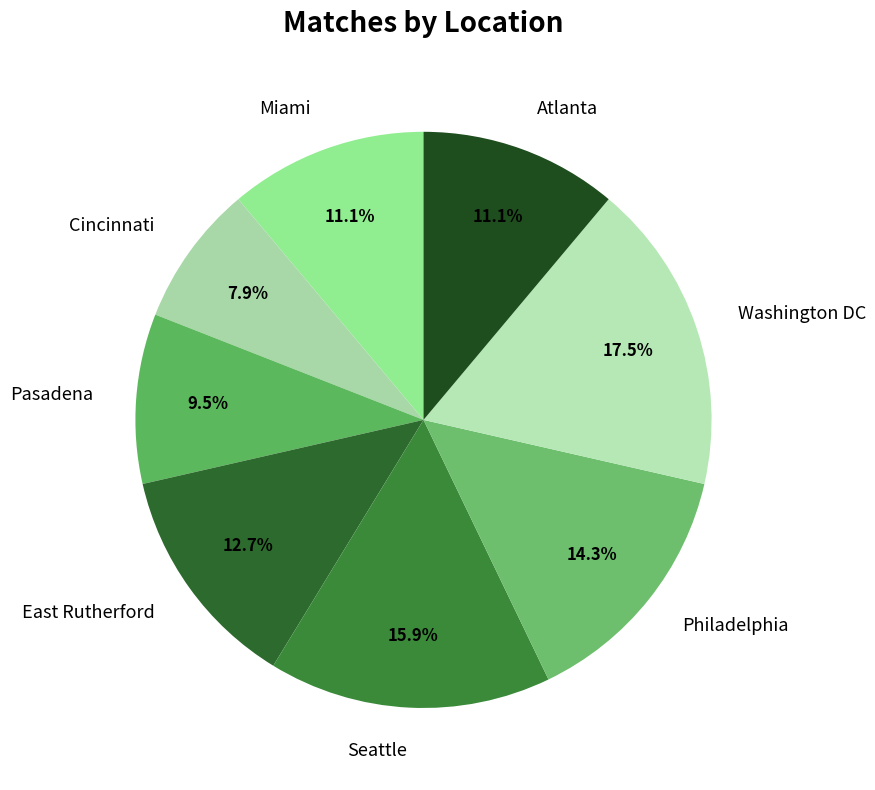

How much of the chart is everything except Pasadena?

90.5%